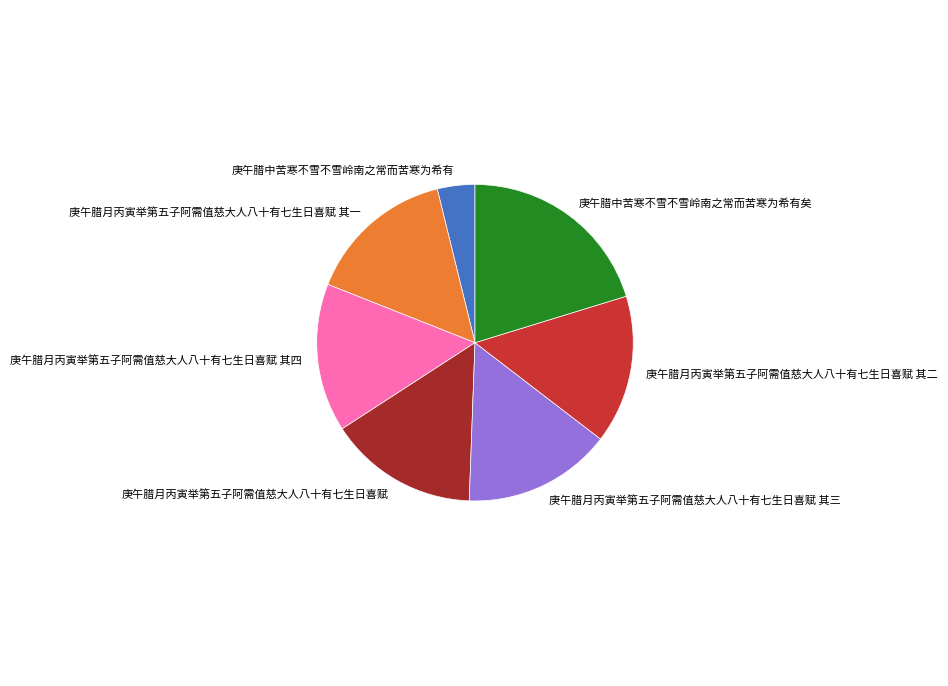

True or false: 庚午腊月丙寅举第五子阿需值慈大人八十有七生日喜赋 其一 accounts for 1% of the total.

False